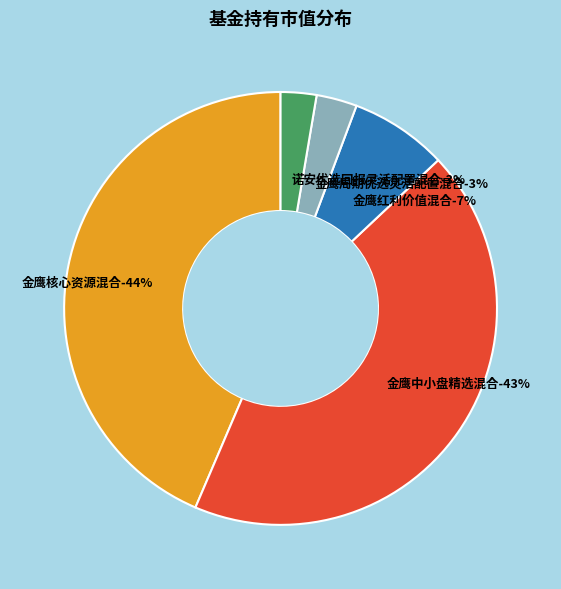

Is it true that 金鹰中小盘精选混合 is 29% of the pie?

False